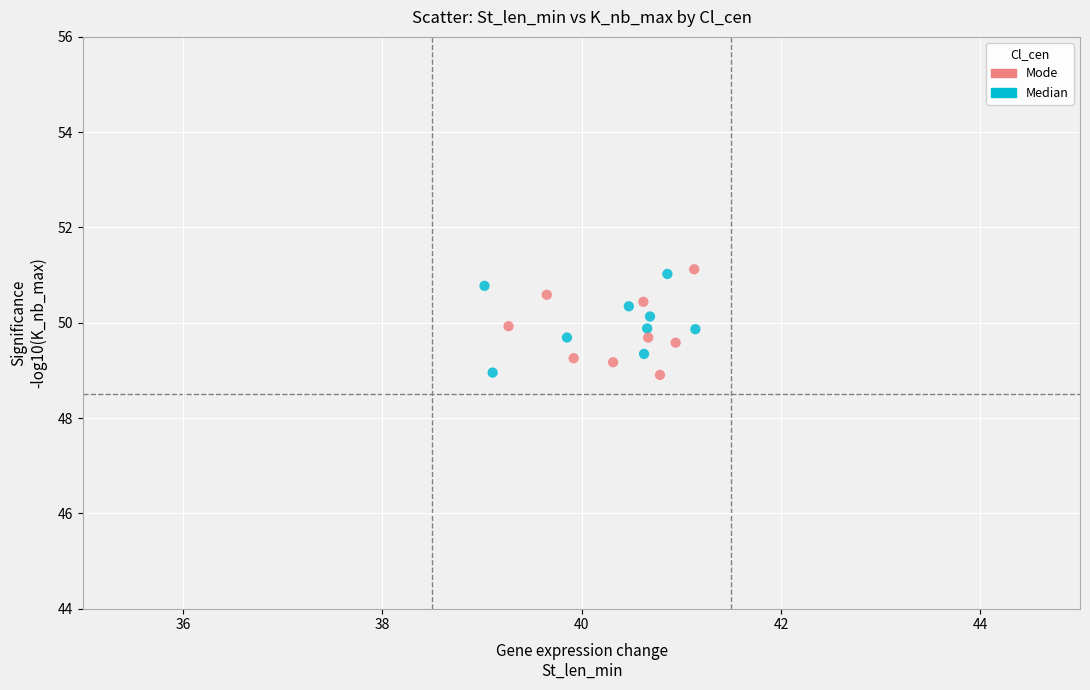

Which series contains the highest Y value?

Mode